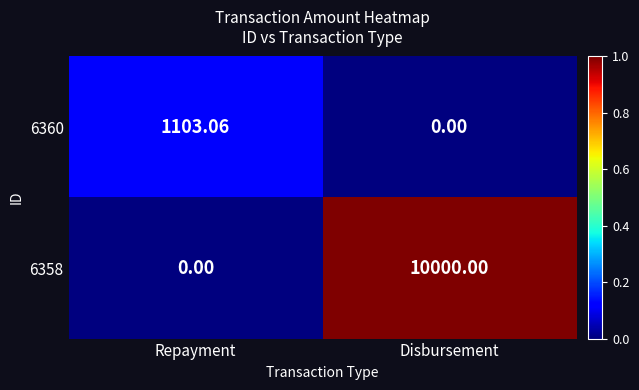

Rank the categories by 6358 value from highest to lowest.

Disbursement, Repayment